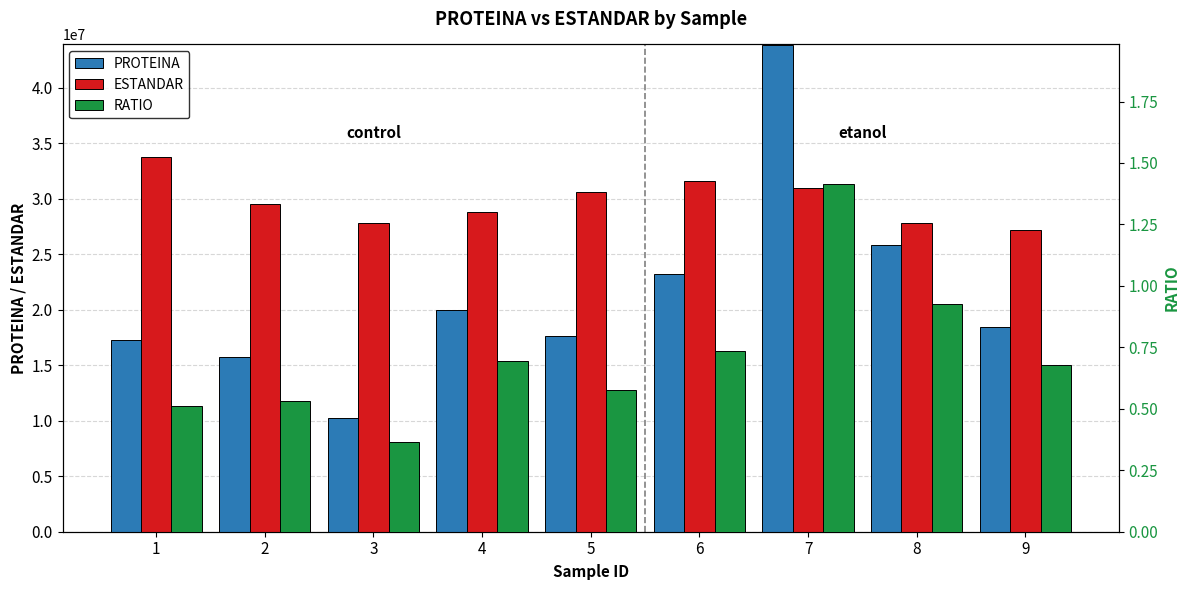

True or false: PROTEINA has a value of 17666539.0 at 5.

True